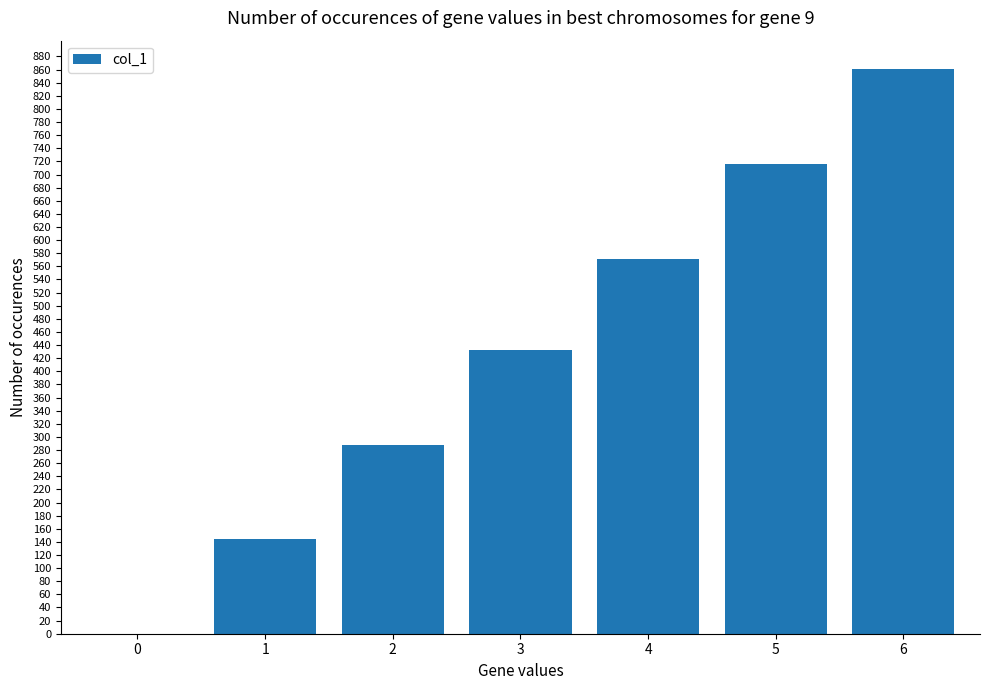

How many values are between 145 and 716?

5